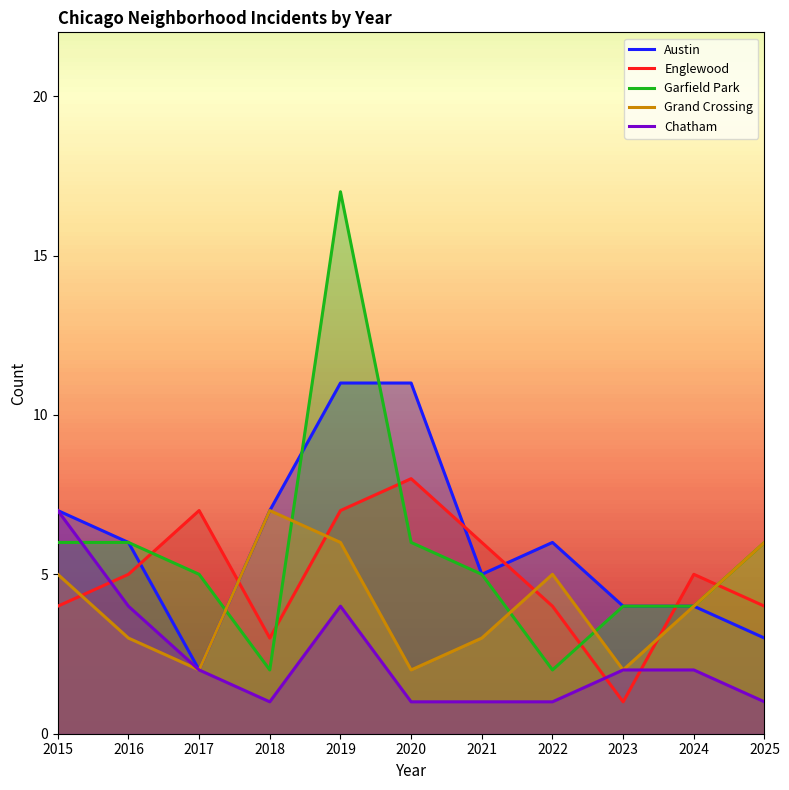

What are all the series names shown in the legend?

Austin, Englewood, Garfield Park, Grand Crossing, Chatham